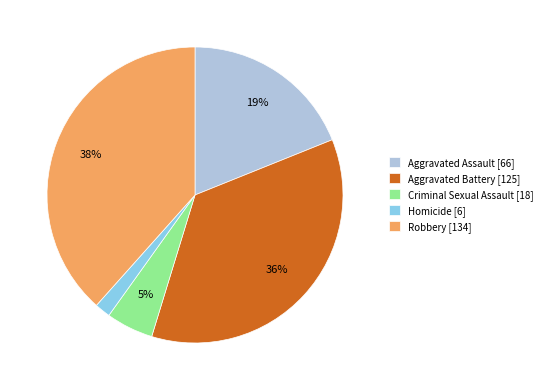

How many slices are in this pie chart?

5